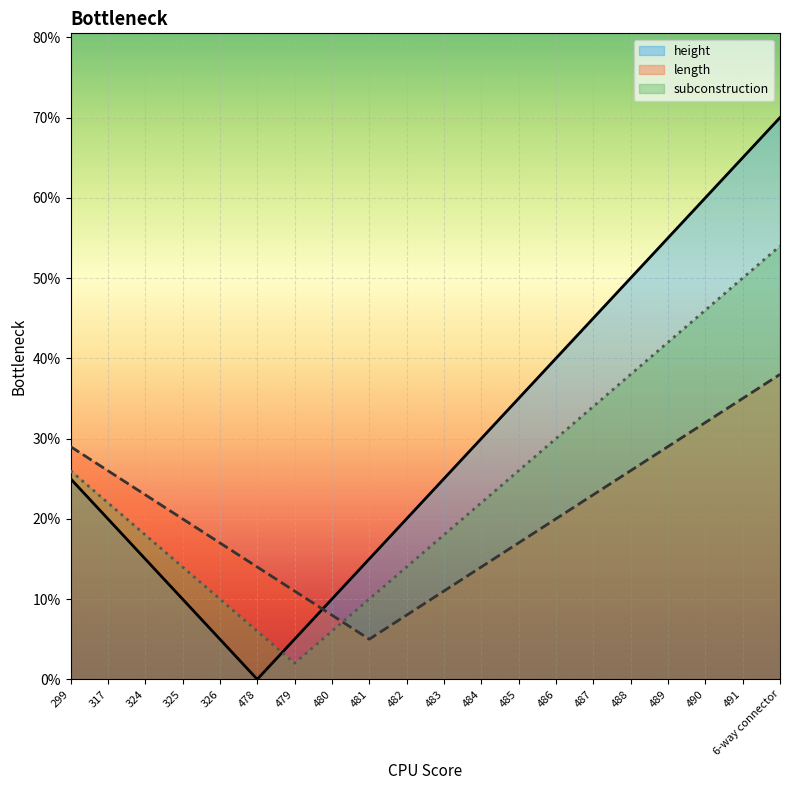

How many values in the subconstruction series exceed 22?

9